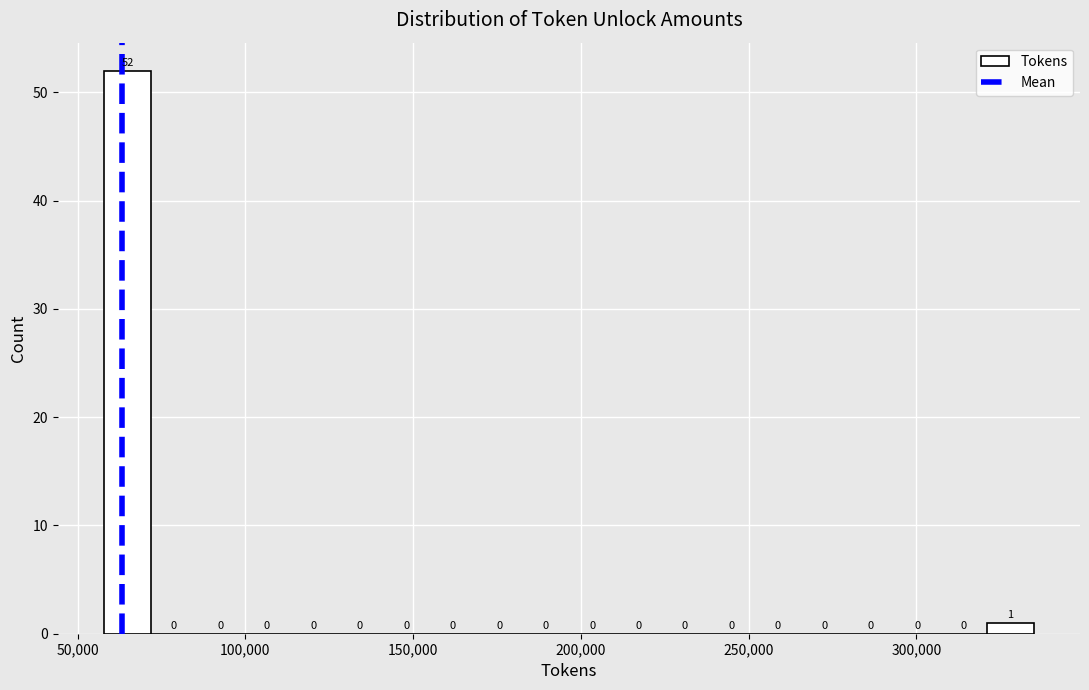

Read against the x-axis, roughly where is the centre of the tallest bar?

65000